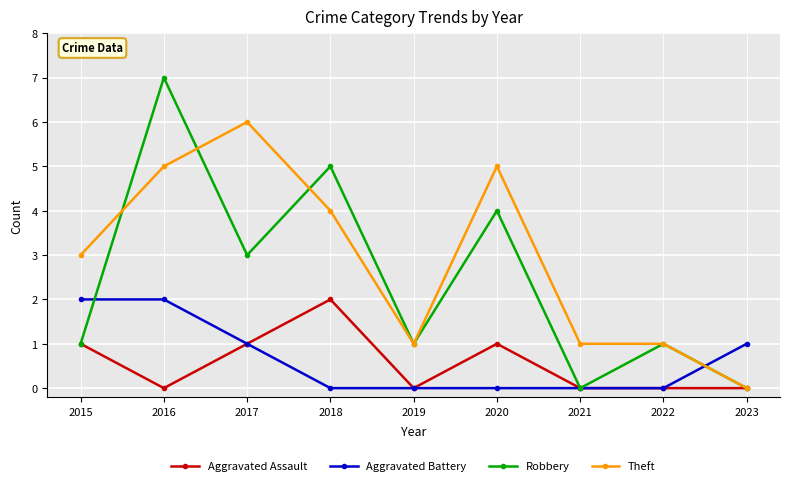

At which label does Theft reach its minimum?

2023